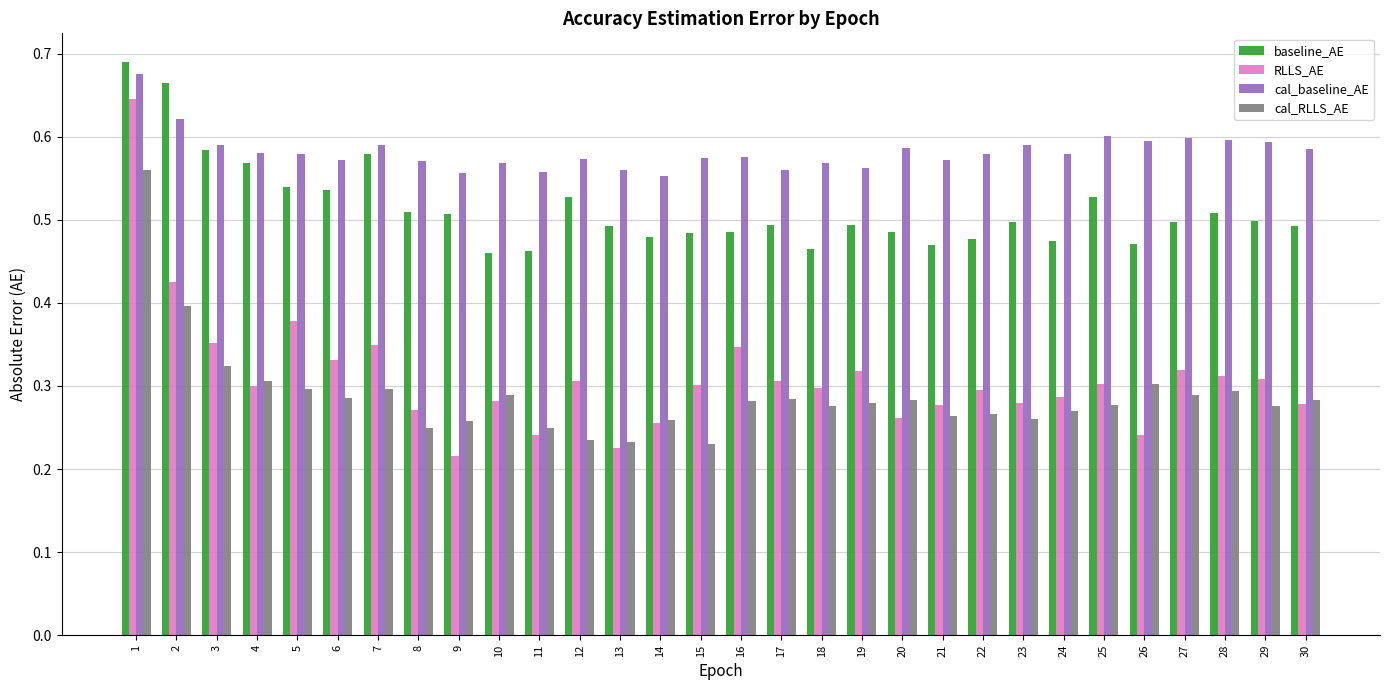

Rank the series at 24 from highest to lowest value.

cal_baseline_AE, baseline_AE, RLLS_AE, cal_RLLS_AE